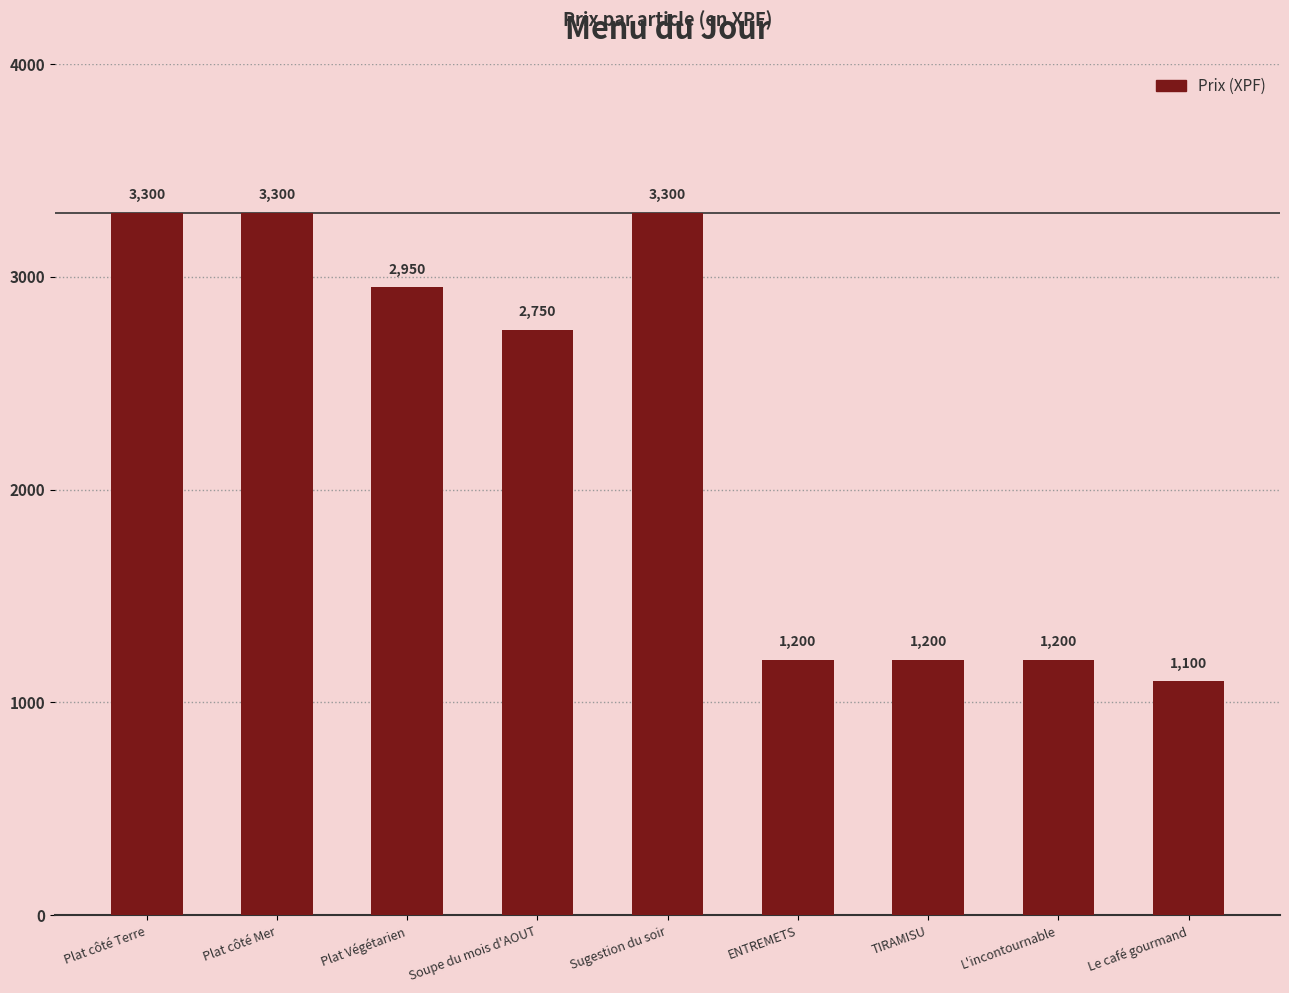

What is the sum of the values at TIRAMISU and Plat Végétarien?

4150